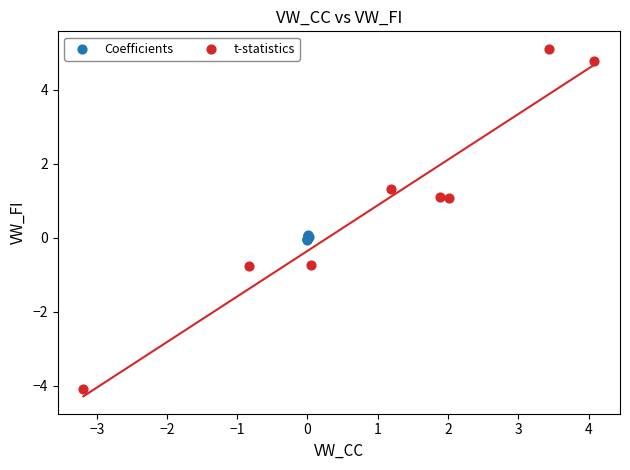

Which series has the widest spread of Y values?

t-statistics